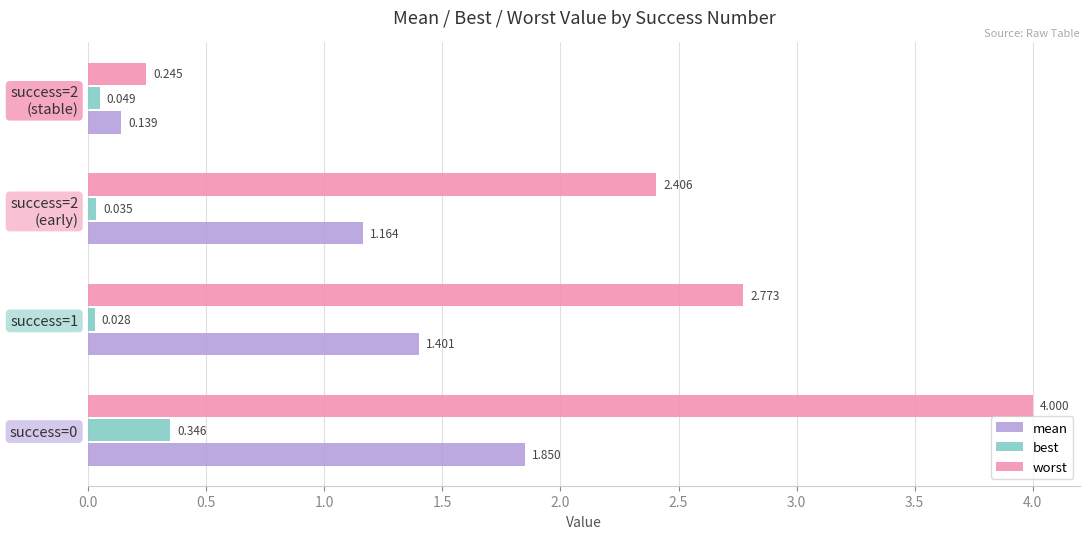

Which series has the largest total across all categories?

worst